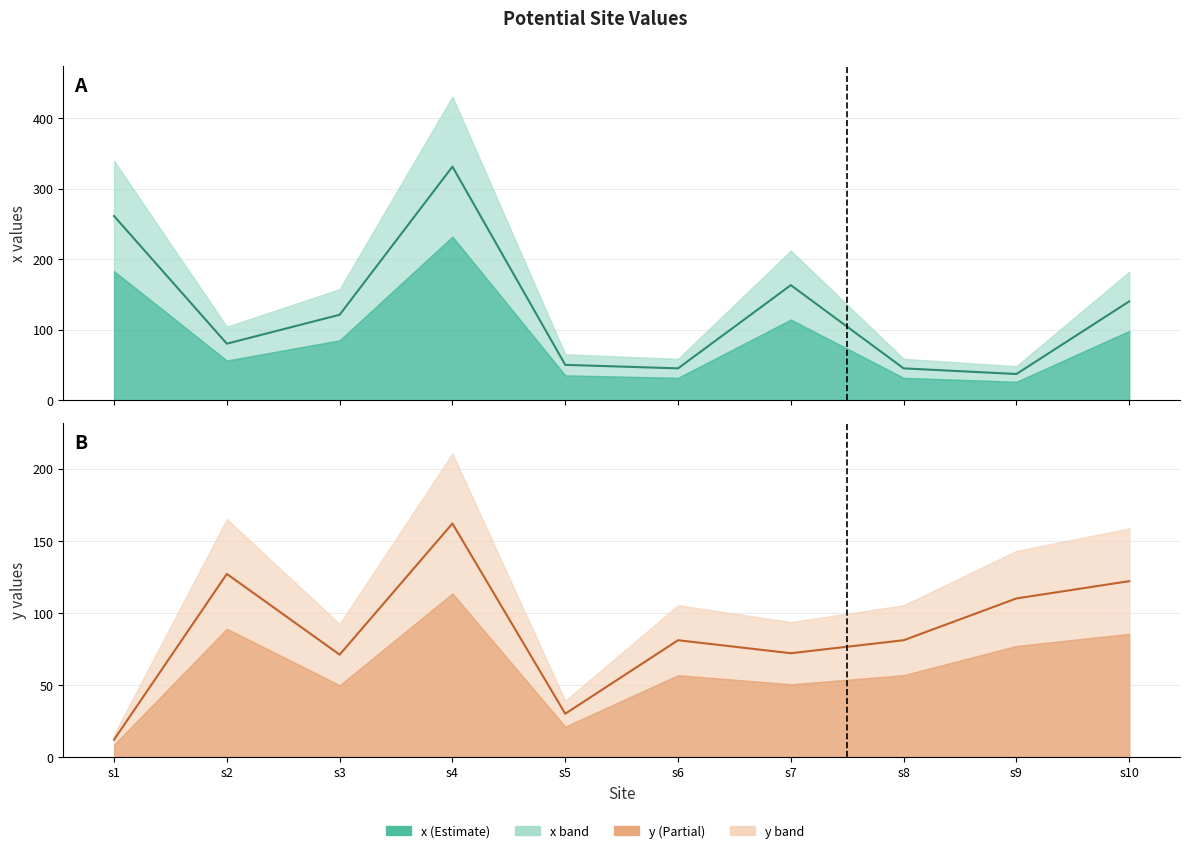

The value of y at s6 is 119. True or false?

False